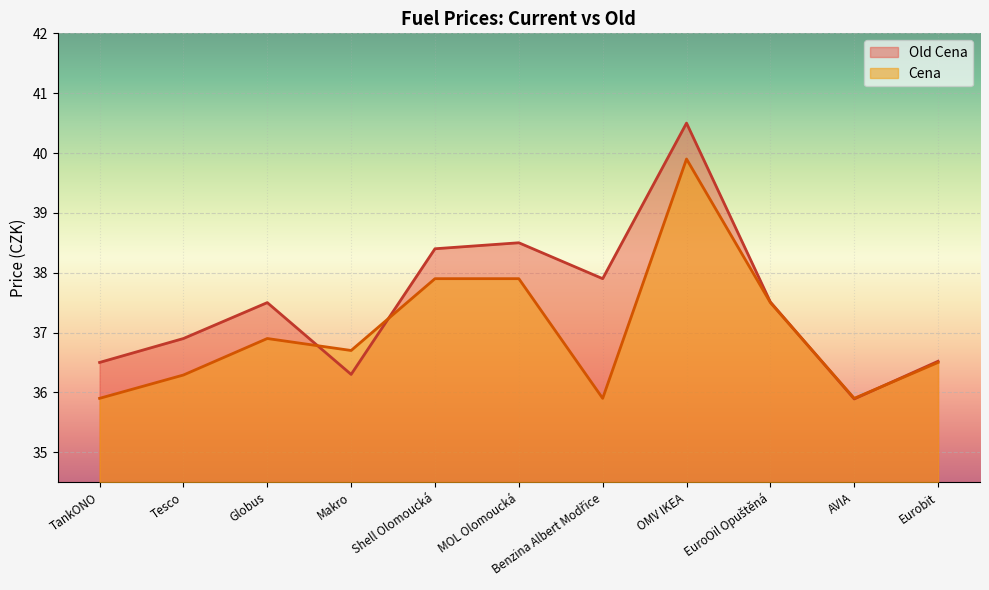

Which series has the largest range (max minus min)?

Old Cena